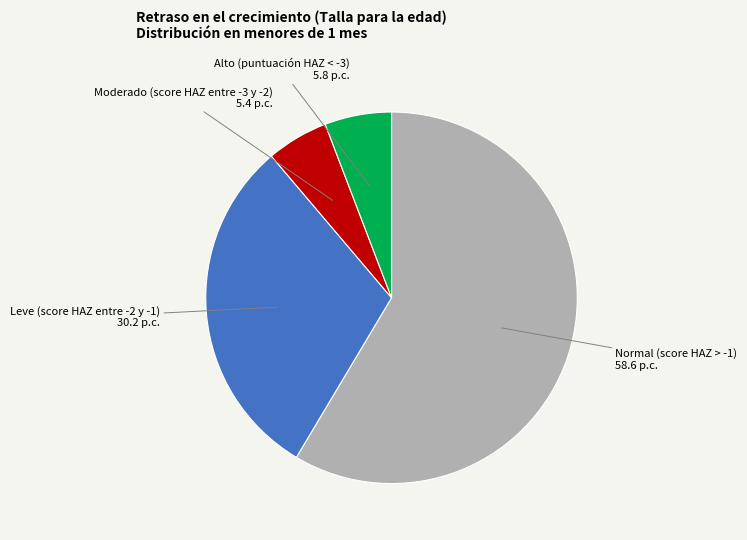

Do Leve (score HAZ entre -2 y -1) and Alto (puntuación HAZ < -3) together represent more than half of the pie?

No